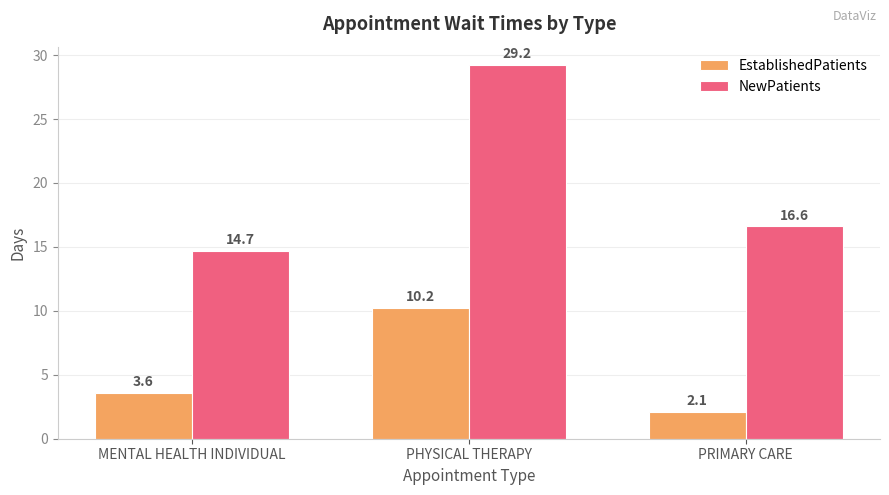

How many bars are there in total?

6